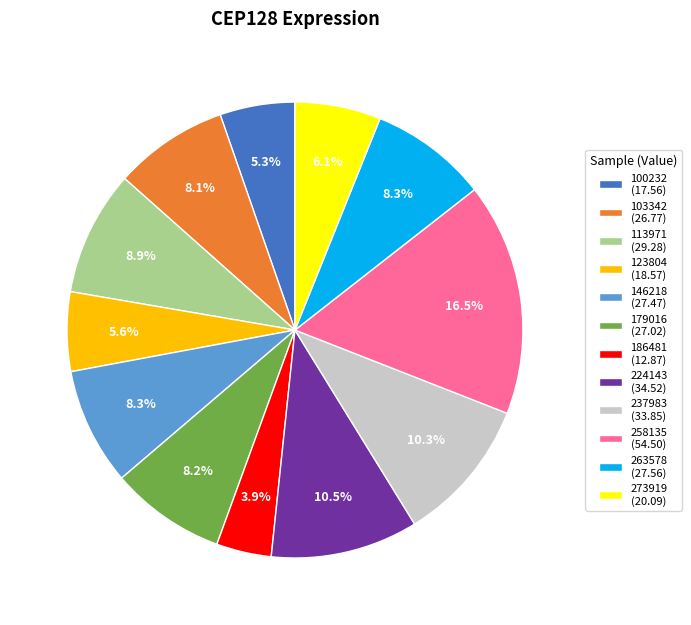

To the nearest percent, what is the difference between the largest and smallest slice percentages?

13%